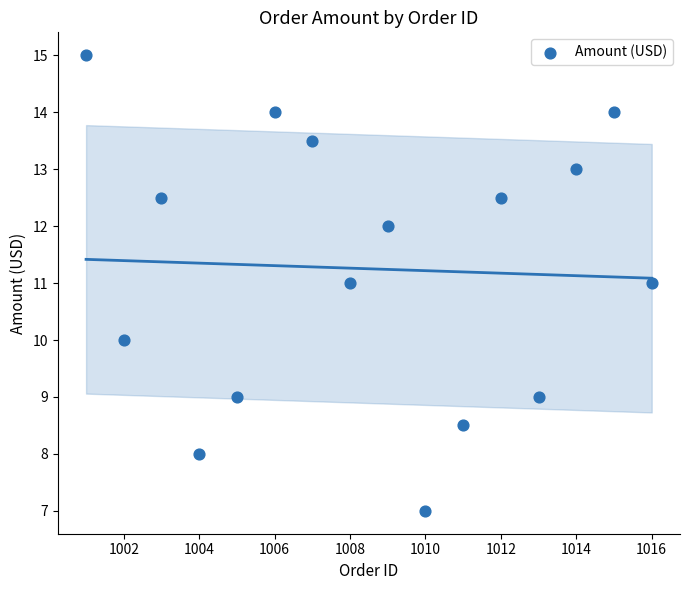

What is the range of Y values (max minus min)?

8.0